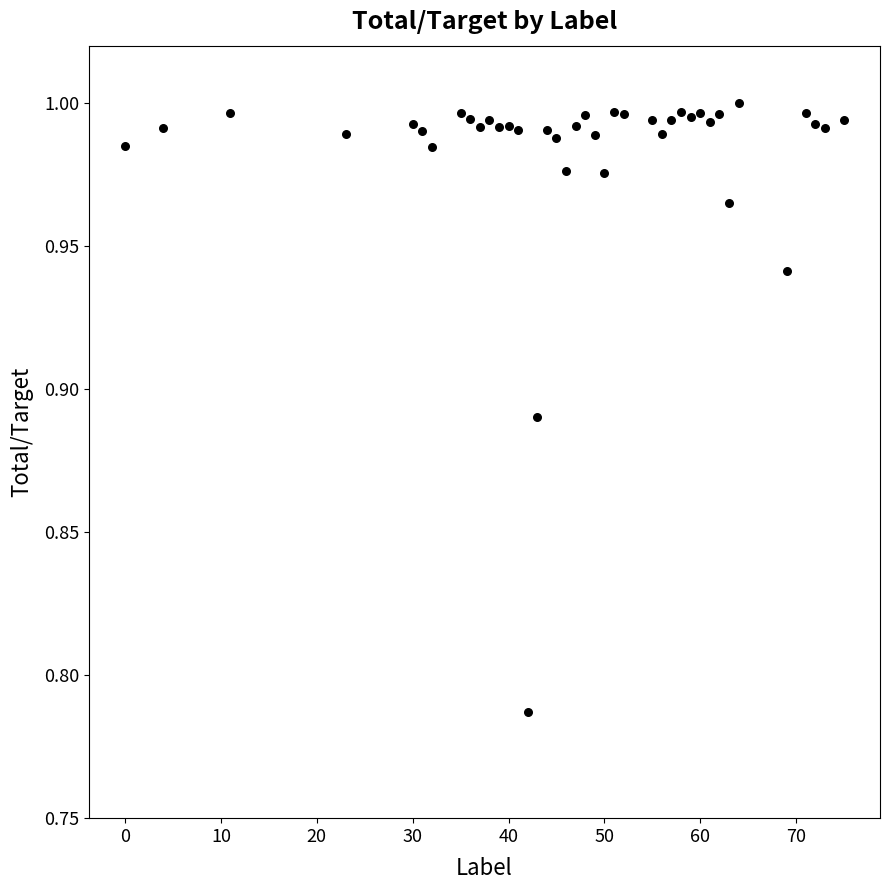

What is the range of X values (max minus min)?

75.0